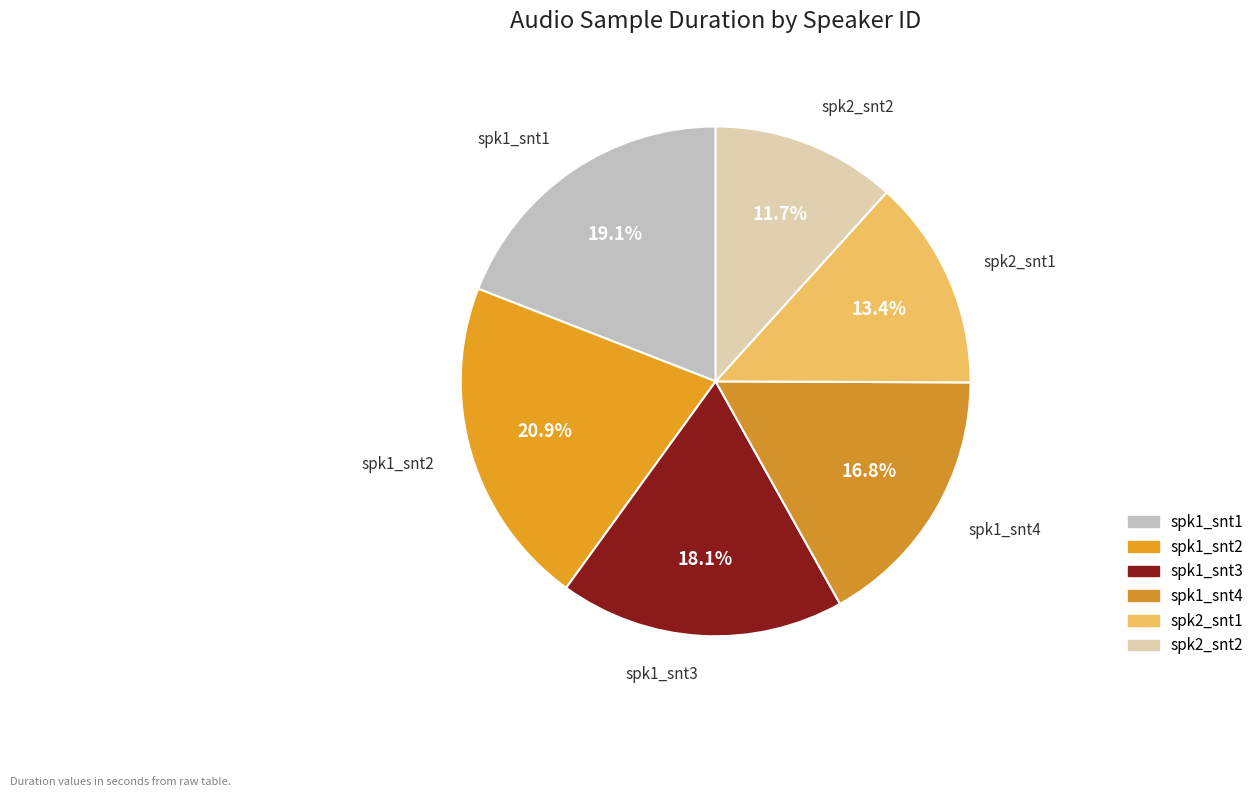

To the nearest percent, what is the combined percentage of spk1_snt1 and spk1_snt3?

37%